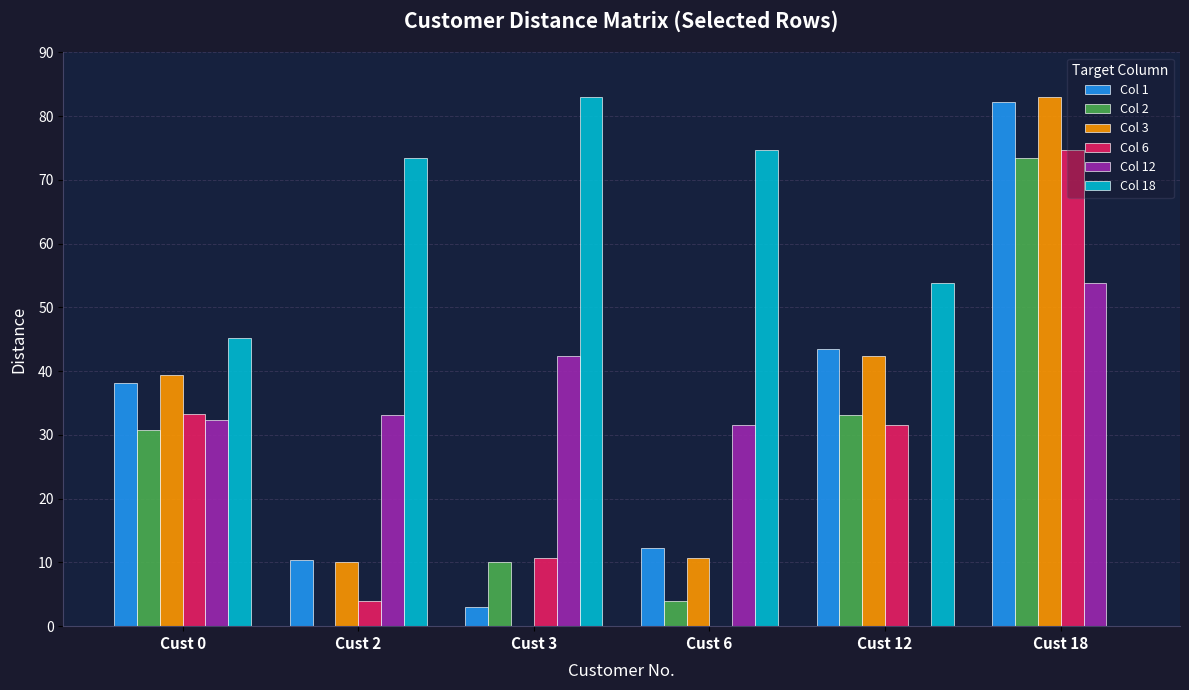

What is the sum of all Col 12 values?

193.3